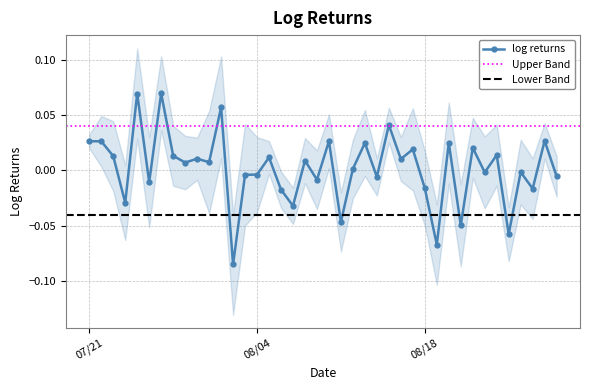

The value at 07/21 is 0.0. True or false?

False